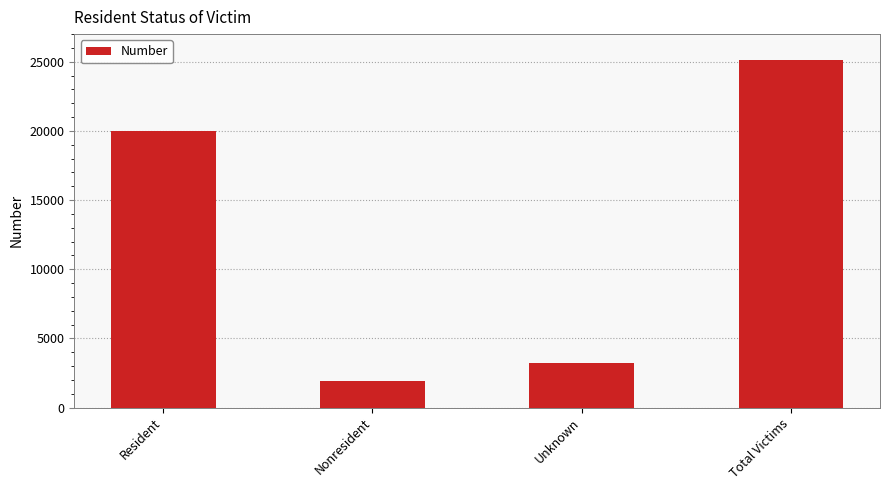

What position from the right is Resident?

4